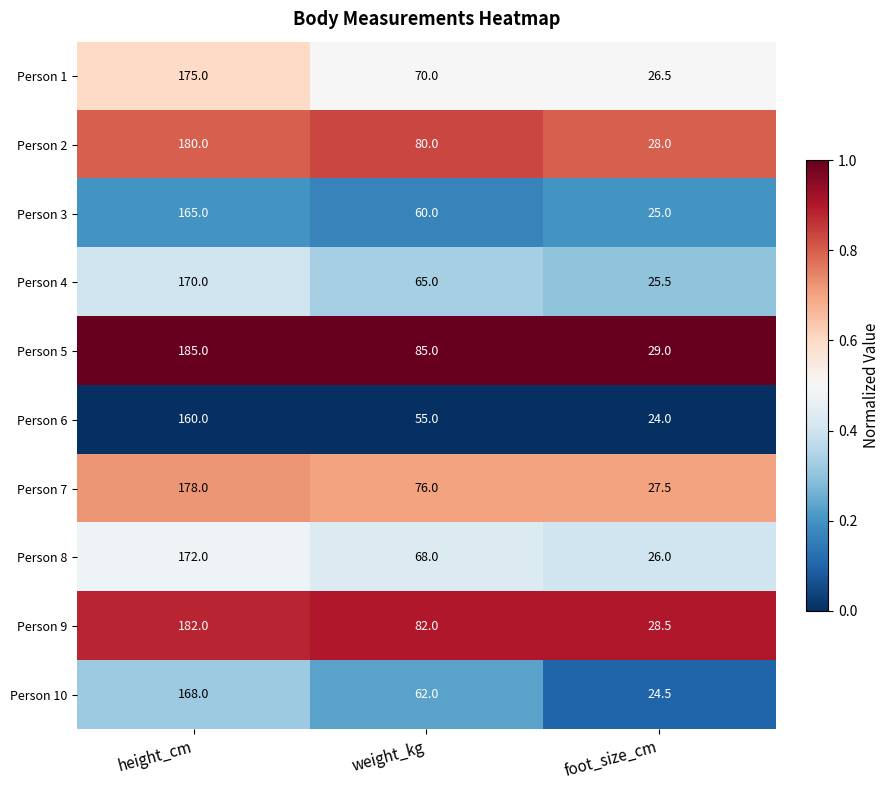

Rank the series by their maximum value, from highest to lowest.

Person 5, Person 9, Person 2, Person 7, Person 1, Person 8, Person 4, Person 10, Person 3, Person 6